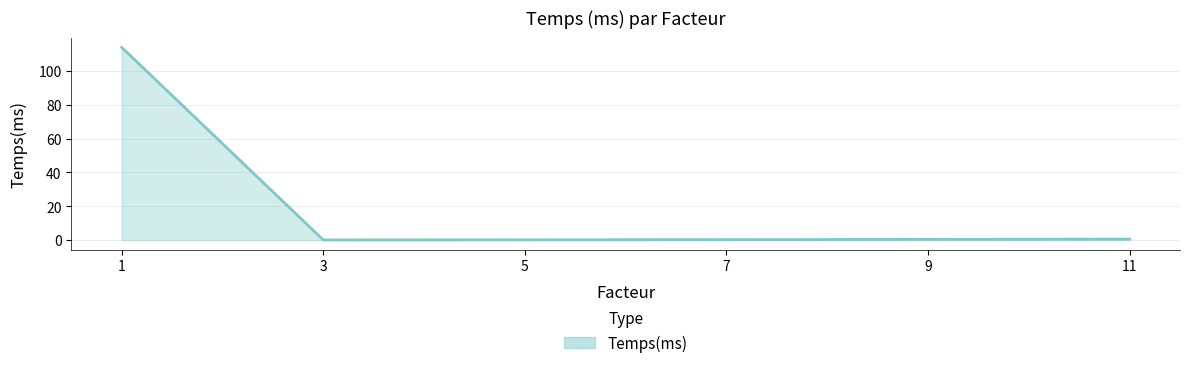

What is the sum of all values?

115.4